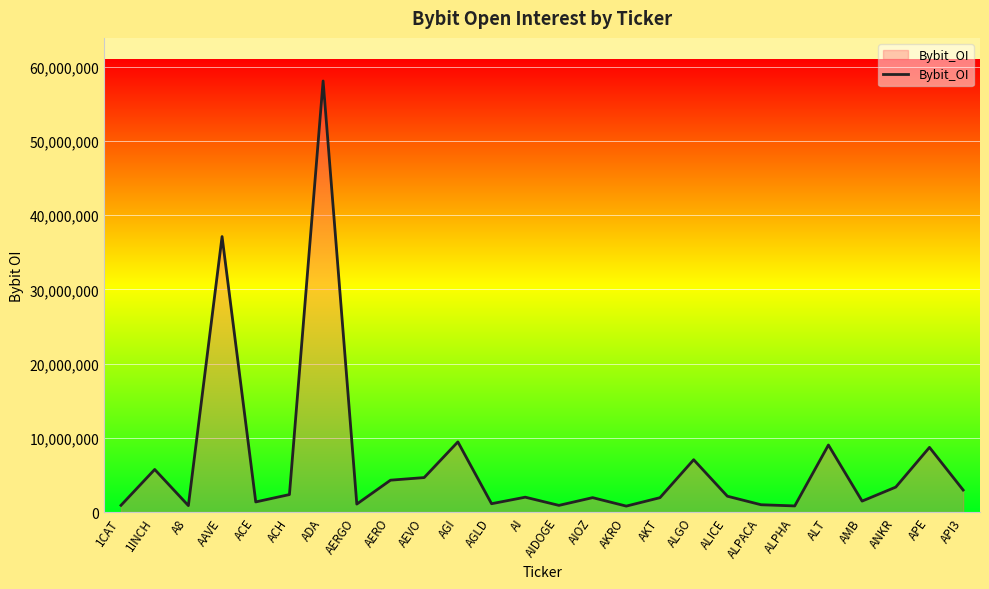

How many values are below 2129406?

13